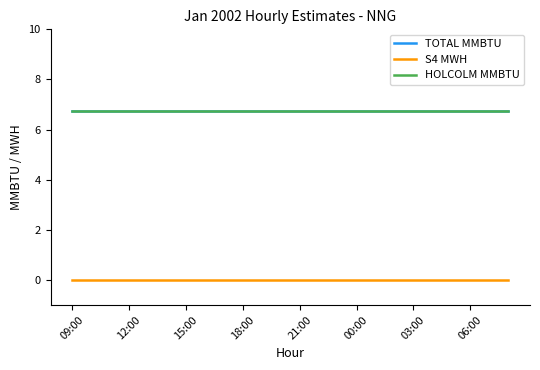

Which series has the largest total across all categories?

TOTAL MMBTU